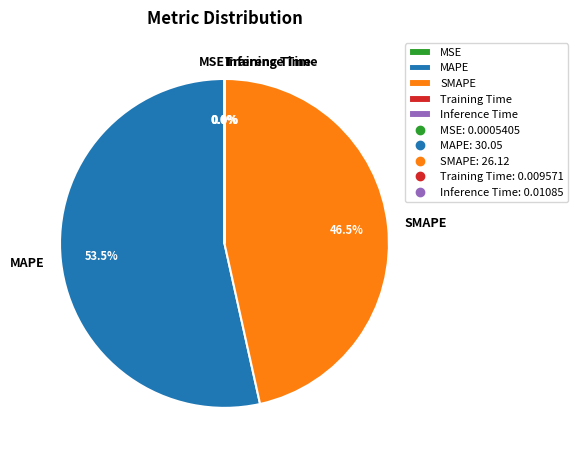

Which slice is the largest?

MAPE